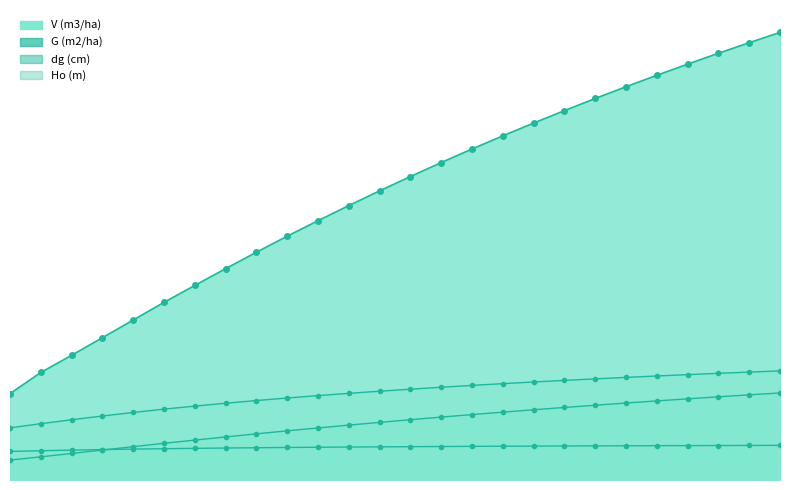

What is the minimum value for dg (cm)?

19.6